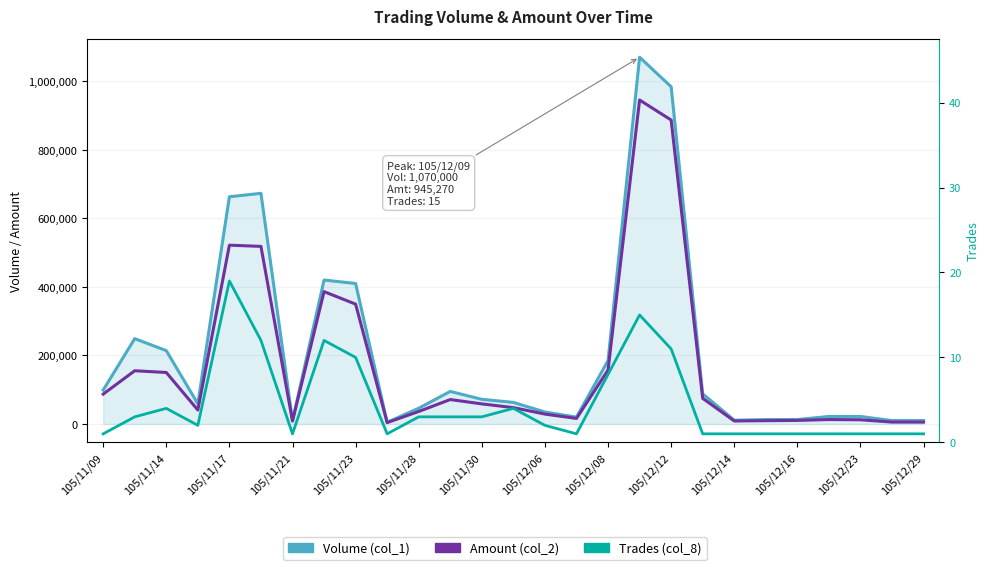

What are all the series names shown in the legend?

Volume (col_1), Amount (col_2), Trades (col_8)